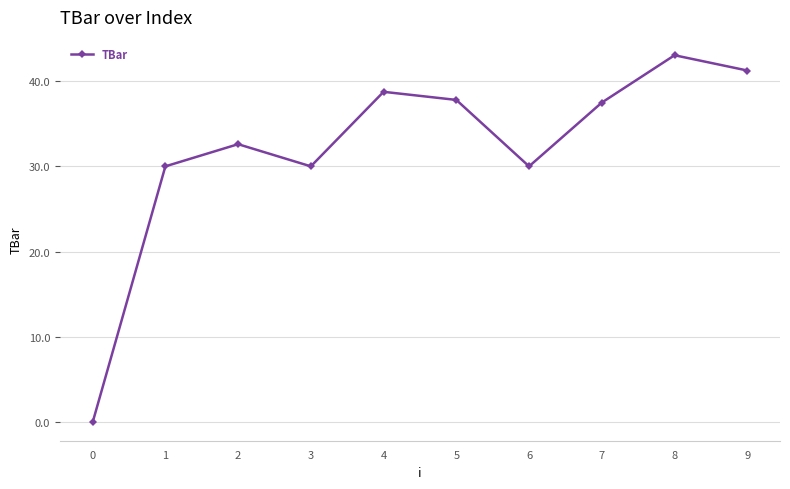

True or false: the data has more than 0 interior local peaks.

True